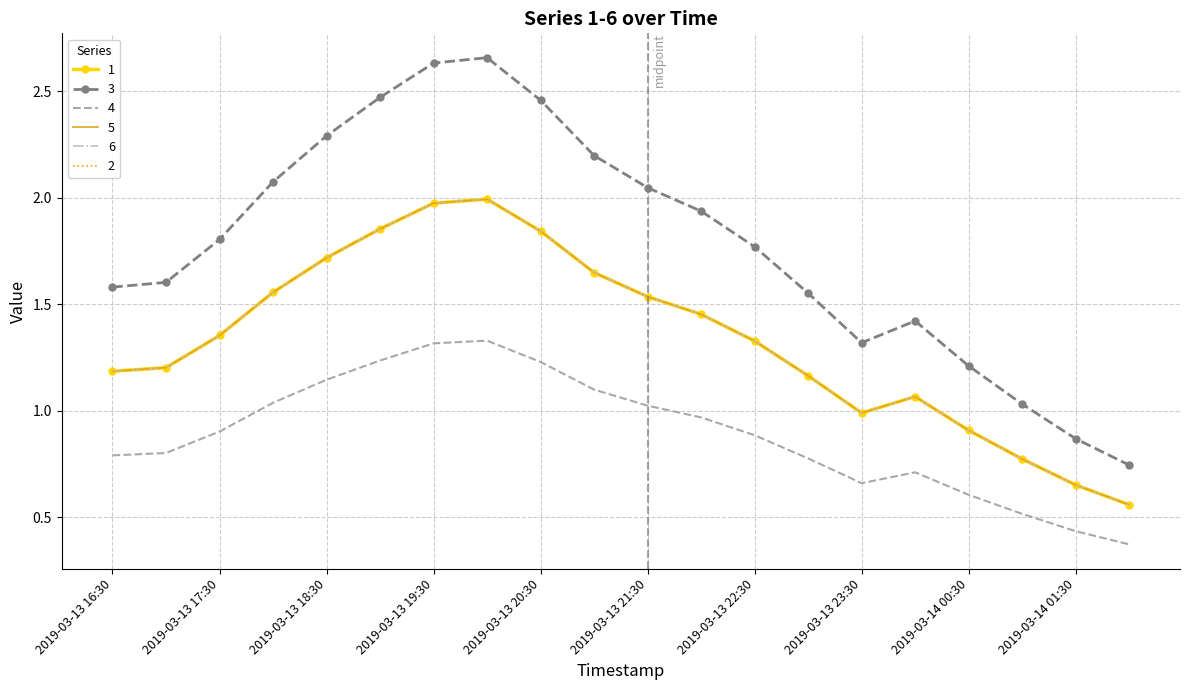

What is the maximum value for 5?

2.0